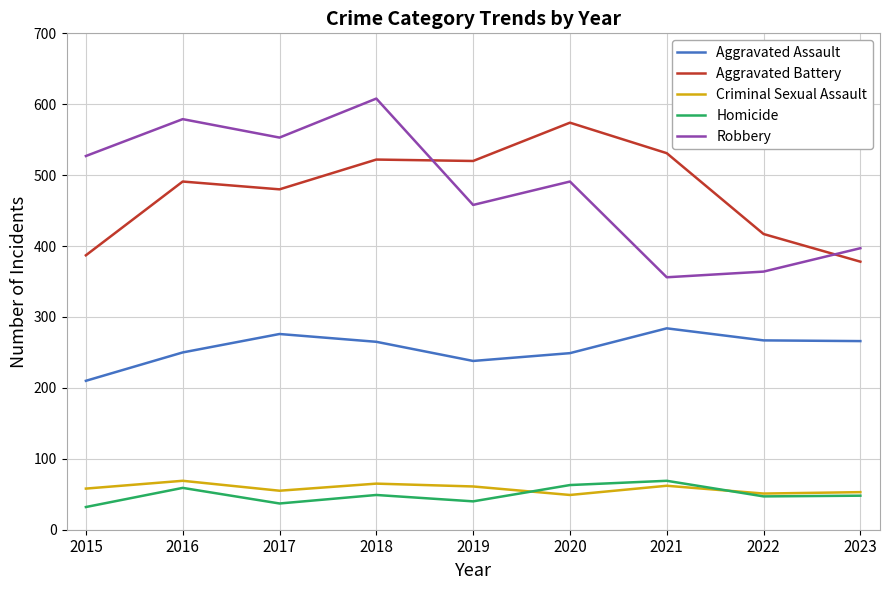

What is the difference between the maximum and minimum values in the Aggravated Battery series?

196